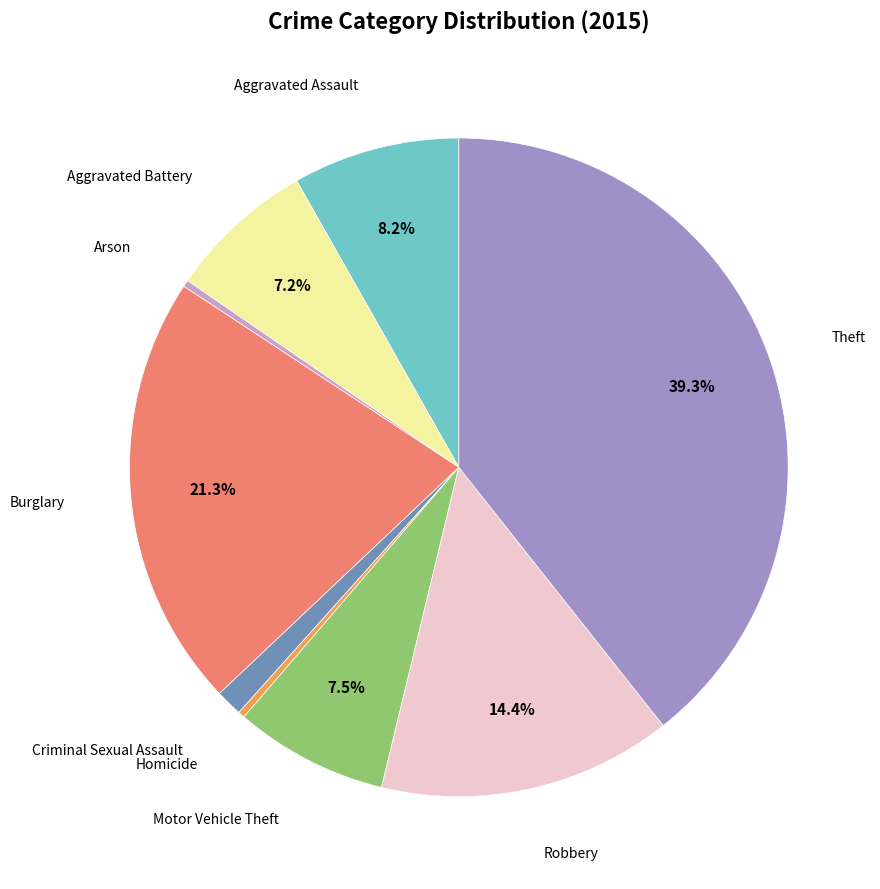

Count the number of slices in the pie.

9